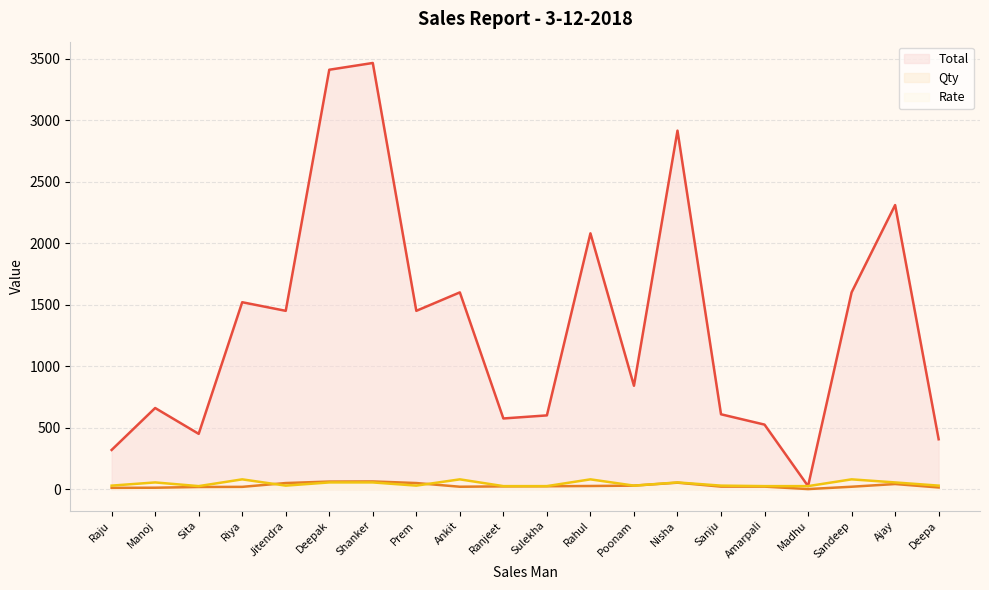

In Rate, how many points are lower than both neighbors (excluding endpoints)?

4